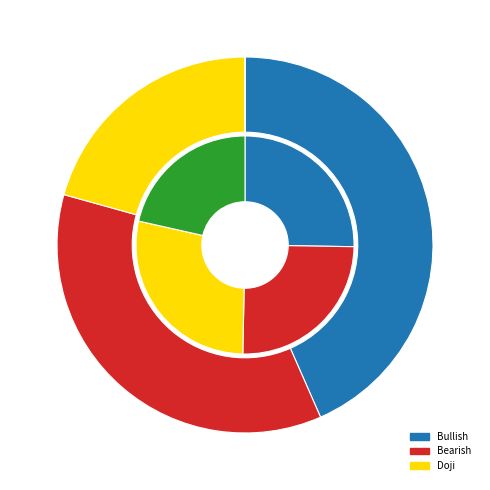

To the nearest percent, what portion does 13 represent?

2%